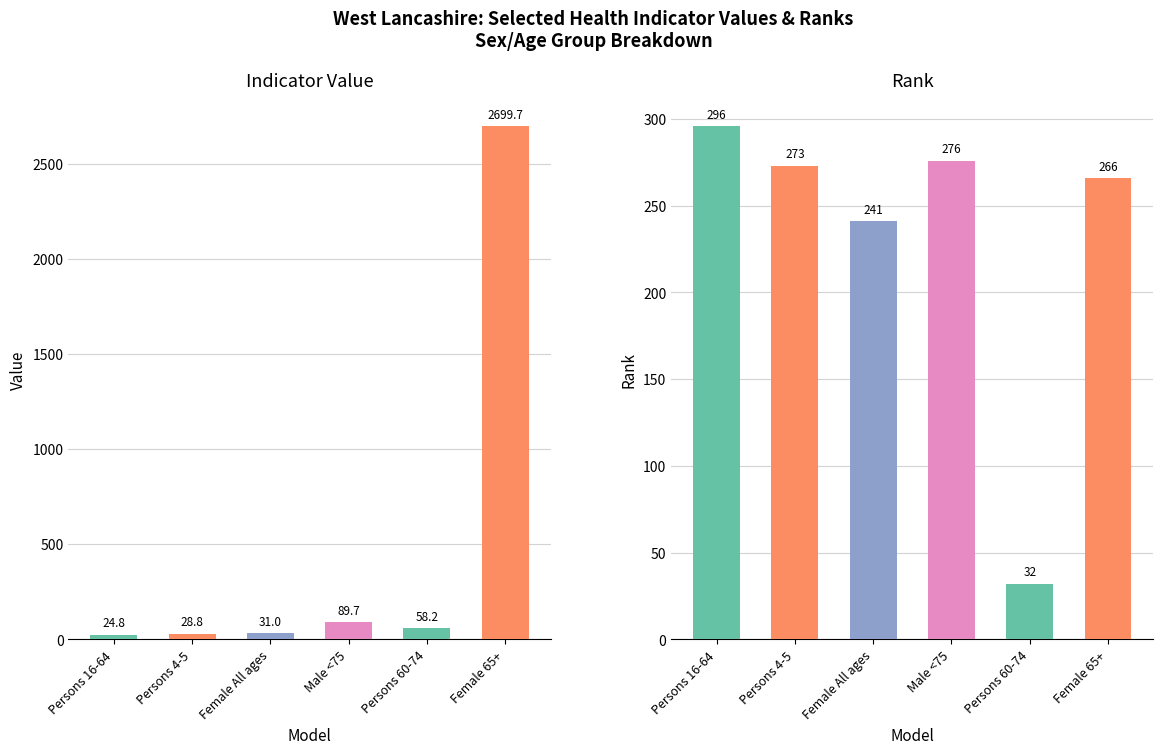

What is the label of the 6th bar from the left?

Female 65+